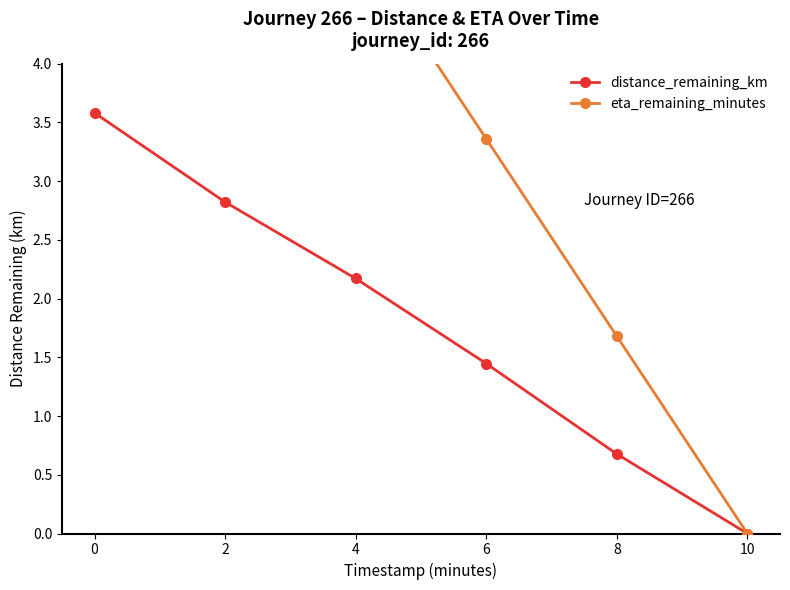

True or false: distance_remaining_km and eta_remaining_minutes cross at least once.

False